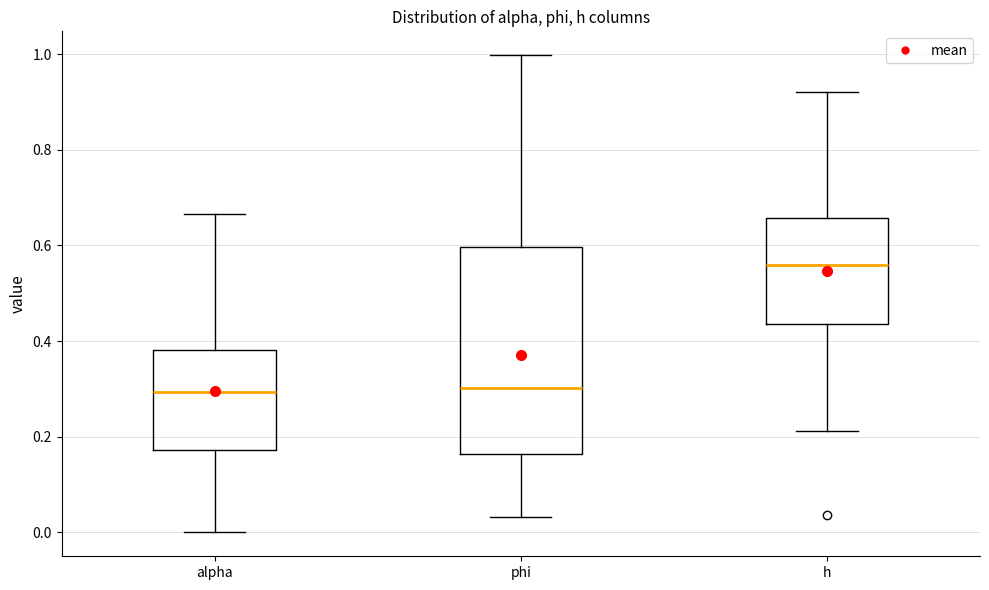

Reading left to right, read every box against the y-axis: the position of its median line, the range the box covers, and the ends of its whiskers. The values are not printed on the chart, so give them approximately, as read against the axis.

alpha: median 0.30, box 0.18 to 0.38, whiskers 0.00 to 0.66
phi: median 0.30, box 0.16 to 0.60, whiskers 0.04 to 1.00
h: median 0.56, box 0.44 to 0.66, whiskers 0.22 to 0.92